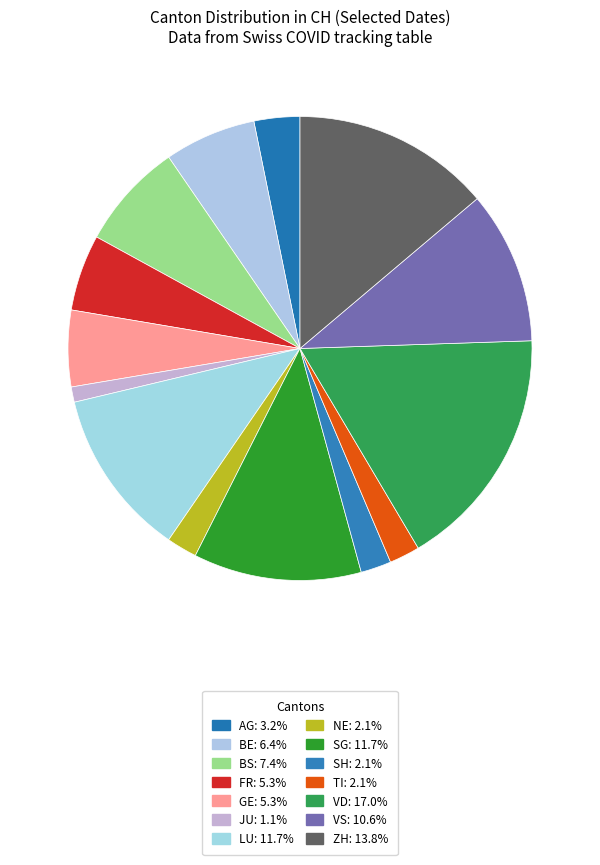

Count the number of slices in the pie.

14